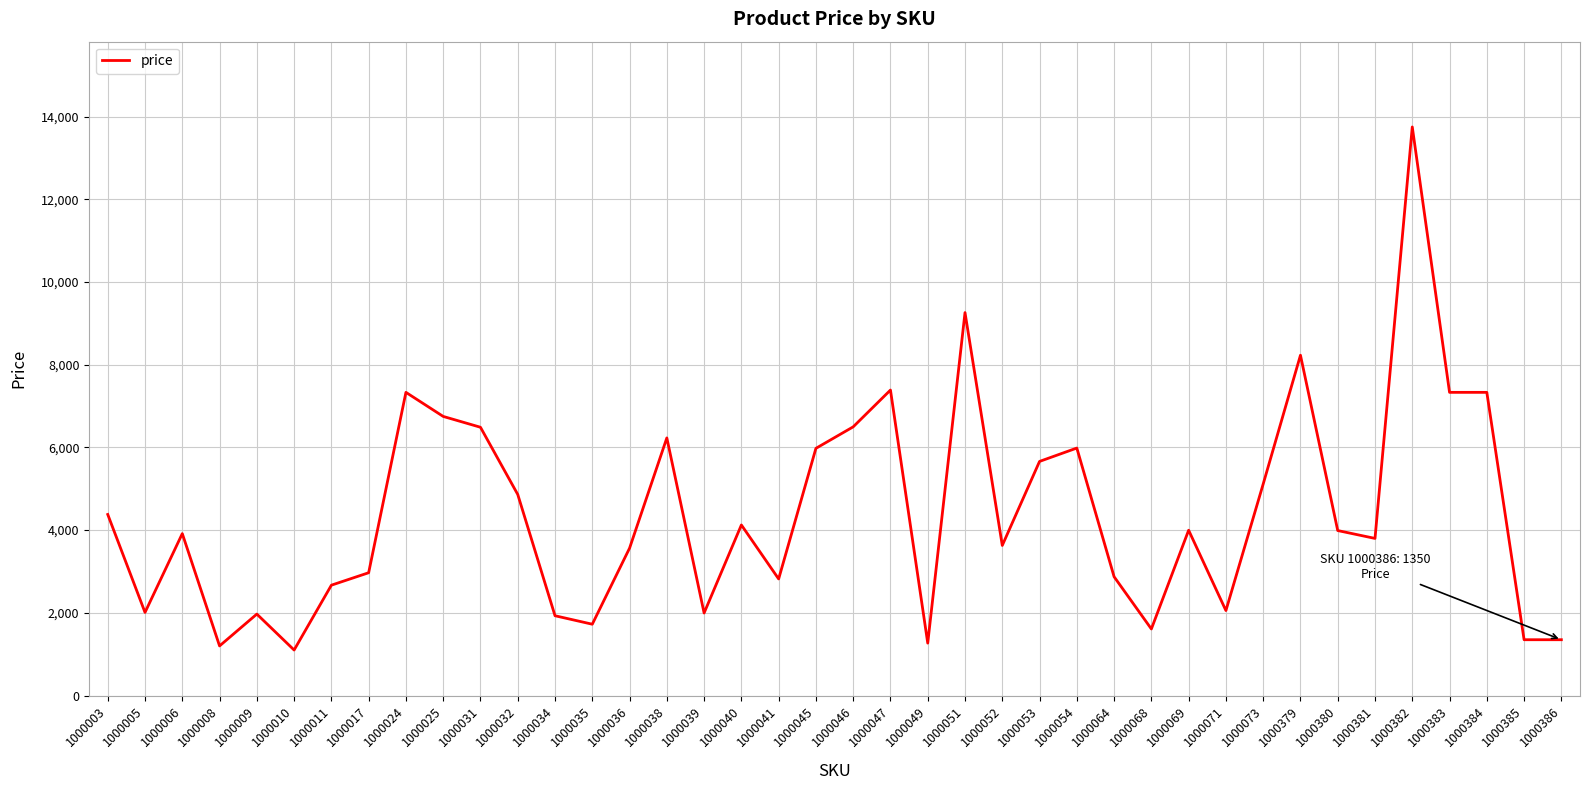

What is the average value?

4412